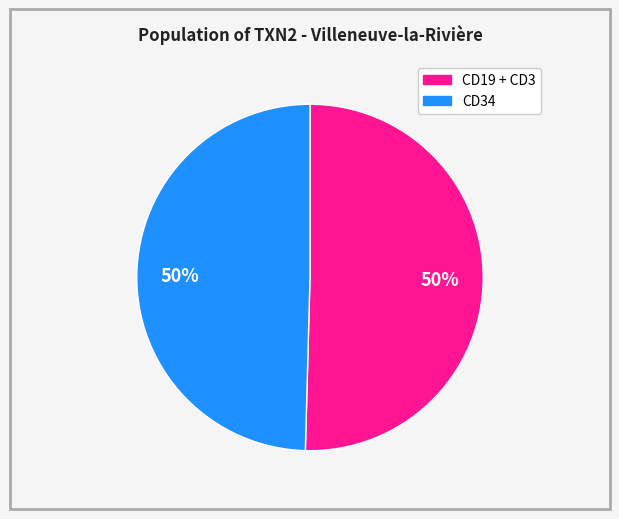

To the nearest percent, what is the average slice percentage?

50%